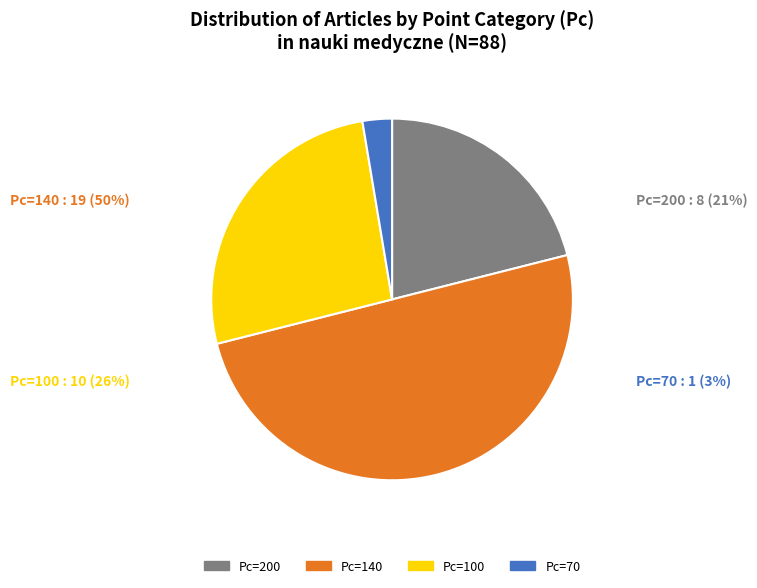

Is the sum of Pc=200 and Pc=100 greater than half?

No